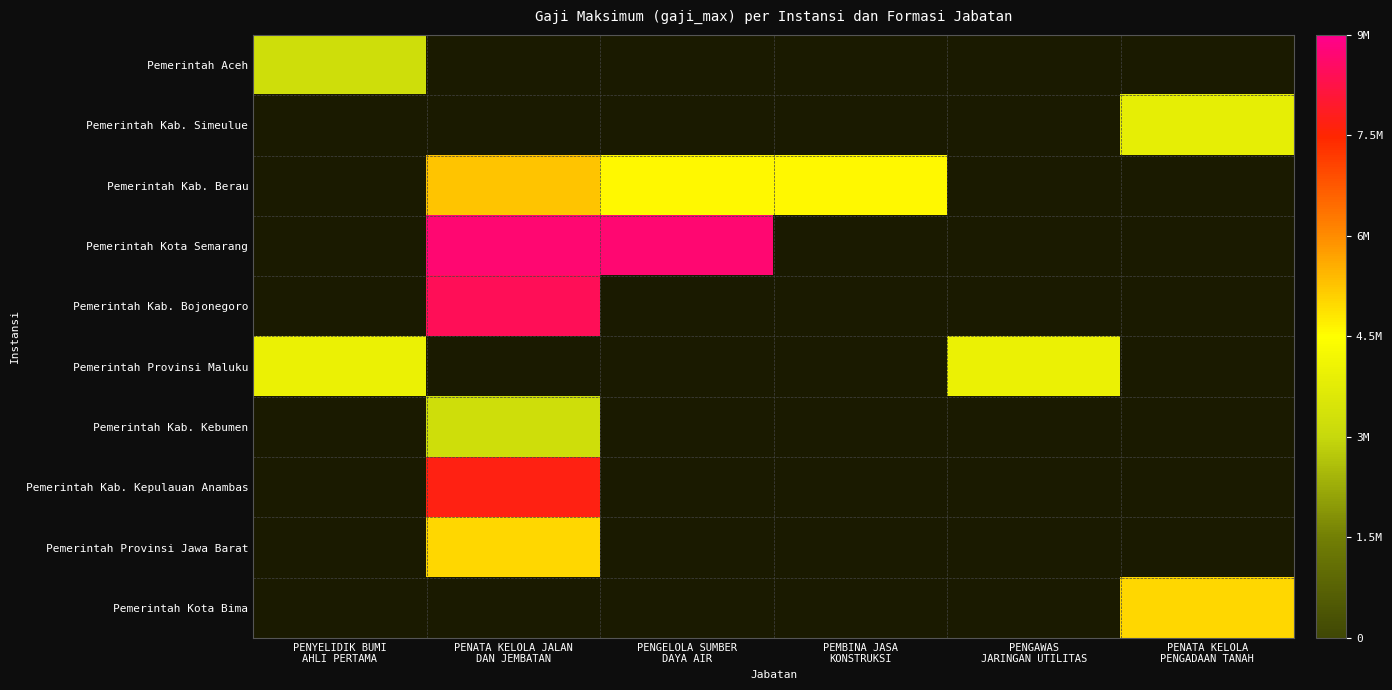

Which series changed the most between PEMBINA JASA KONSTRUKSI and PENATA KELOLA PENGADAAN TANAH?

Pemerintah Kota Bima